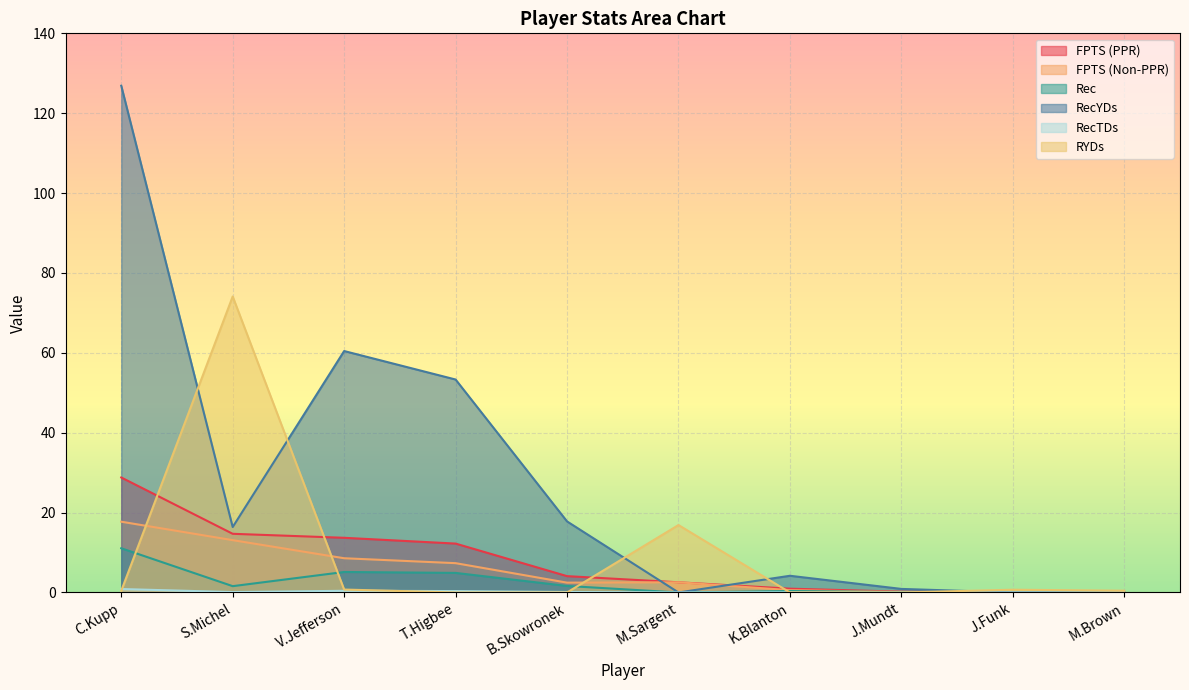

Between S.Michel and M.Sargent, which series saw the biggest shift?

RYDs